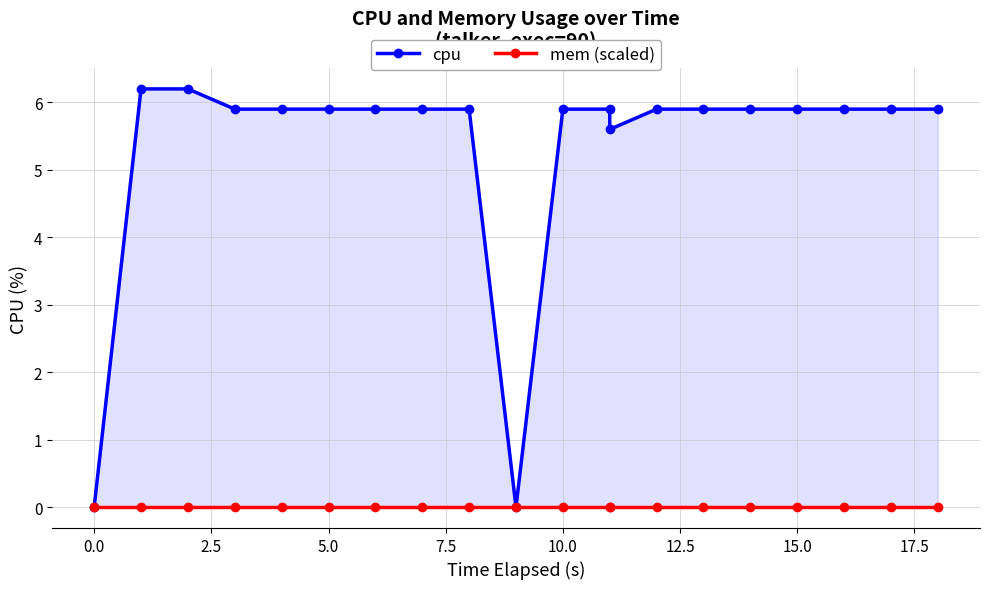

Which series has the largest total across all categories?

cpu